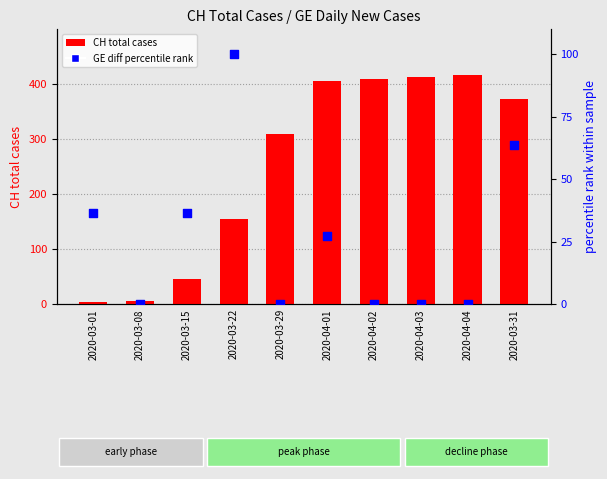

Which series has the largest Y range (max minus min)?

CH total cases